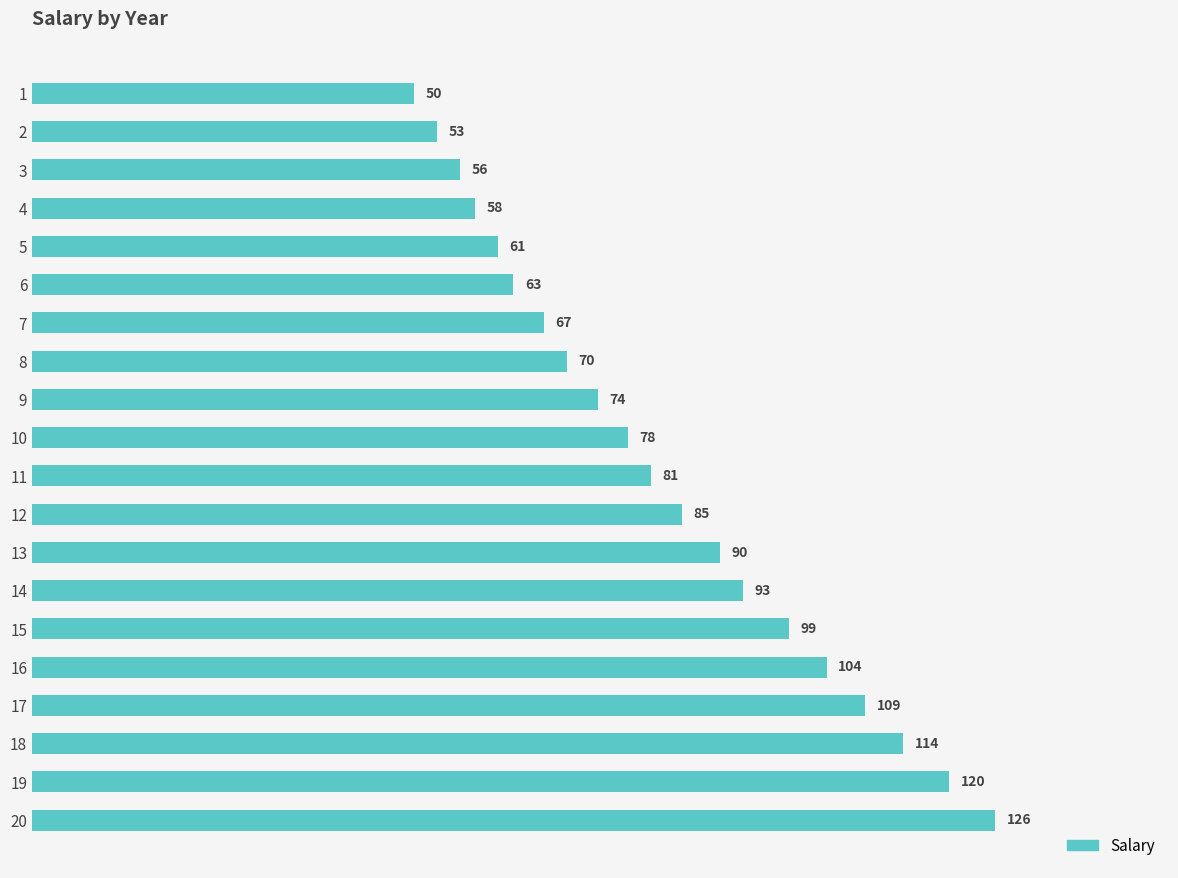

Rank the categories by value from highest to lowest.

20, 19, 18, 17, 16, 15, 14, 13, 12, 11, 10, 9, 8, 7, 6, 5, 4, 3, 2, 1